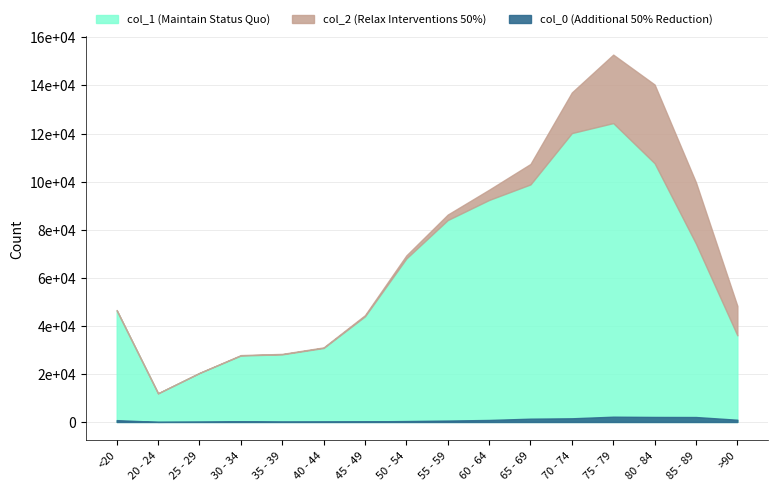

At which label does col_1 reach its peak?

75 - 79